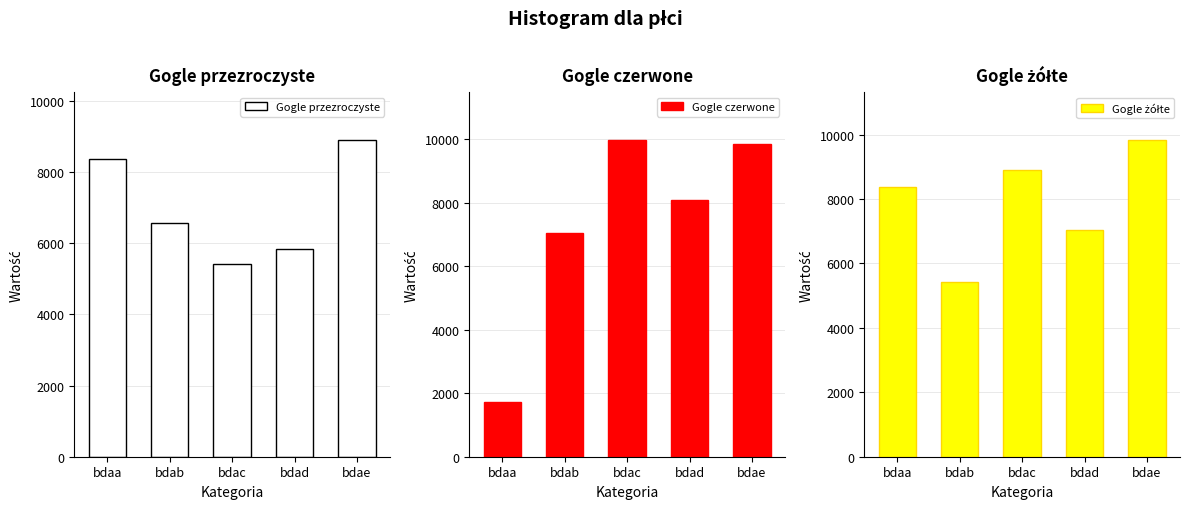

The Gogle czerwone series shows 10684 at bdab. True or false?

False